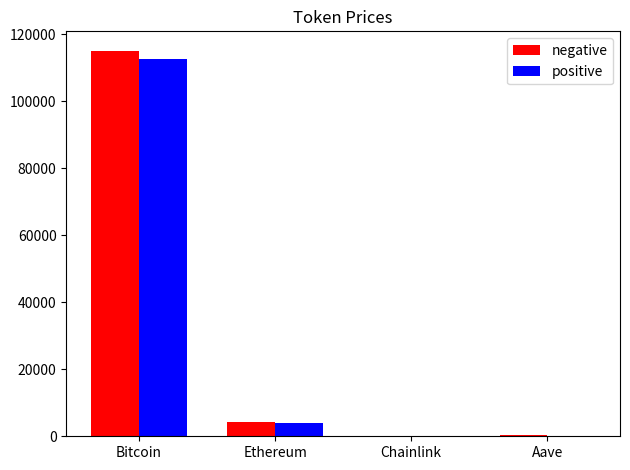

Which category has the highest value in the positive series?

Bitcoin